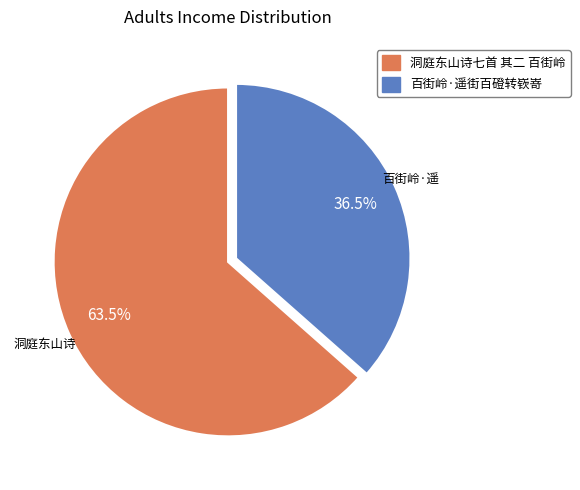

Which has a higher value, 洞庭东山诗七首 其二 百街岭 or 百街岭·遥街百磴转嵚嵜?

洞庭东山诗七首 其二 百街岭